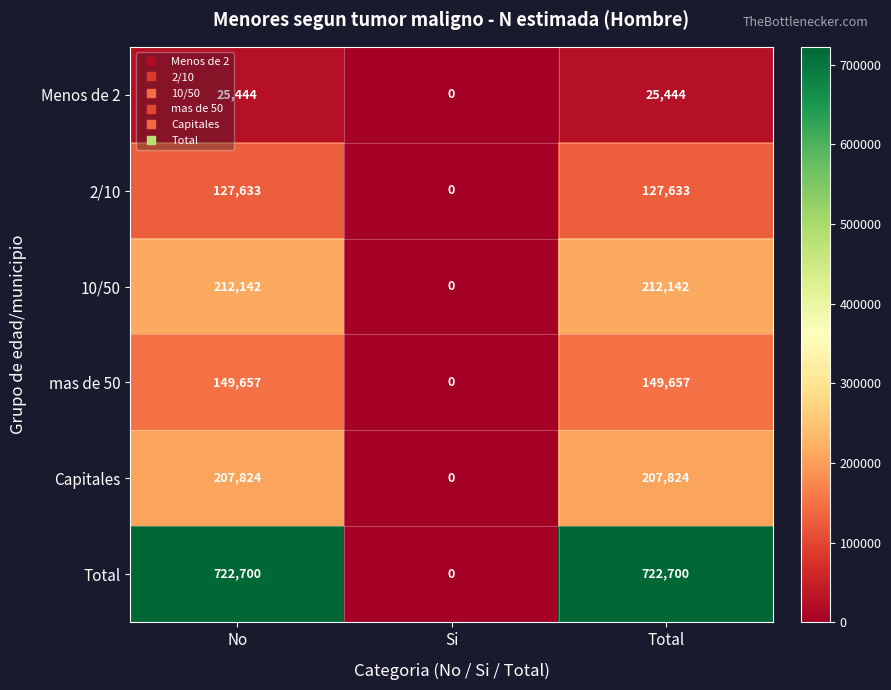

Is it true that mas de 50 equals 53162 at No?

False